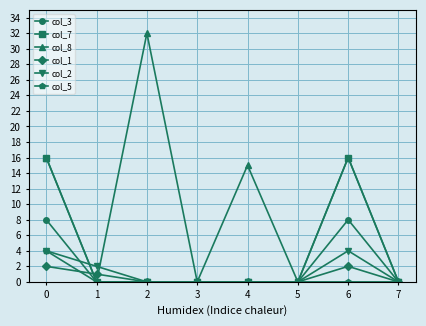

Which series has the largest total across all categories?

col_8